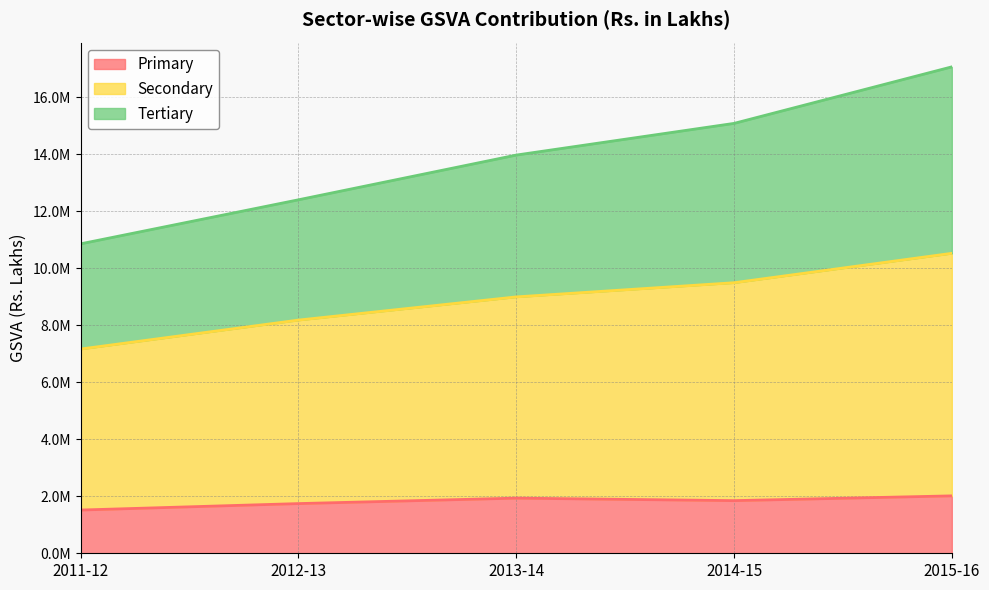

What are all the series names shown in the legend?

Primary, Secondary, Tertiary